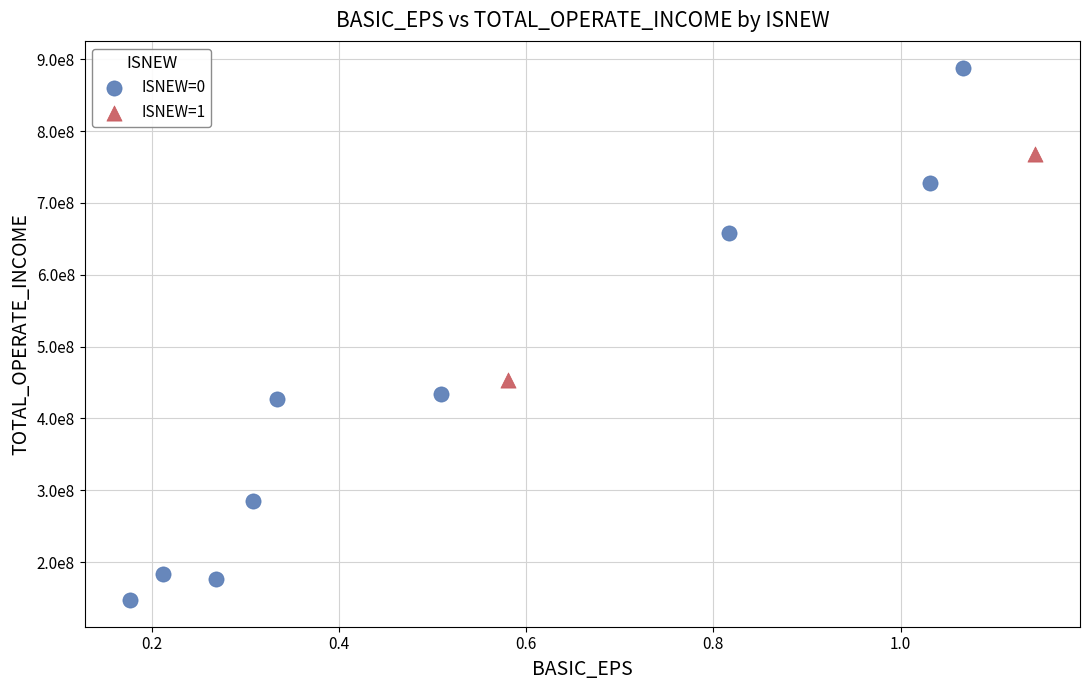

What are all the series names shown in the legend?

ISNEW=0, ISNEW=1